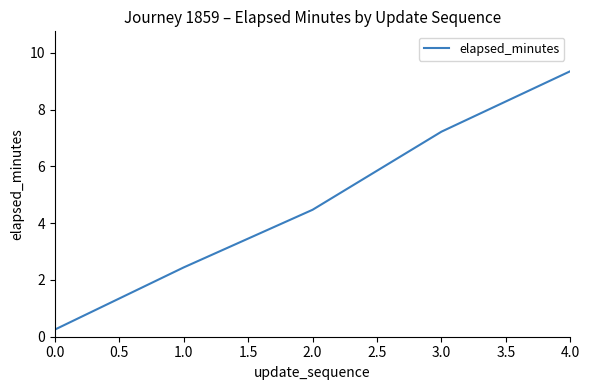

Rank the categories by value from highest to lowest.

4.0, 3.0, 2.0, 1.0, 0.0